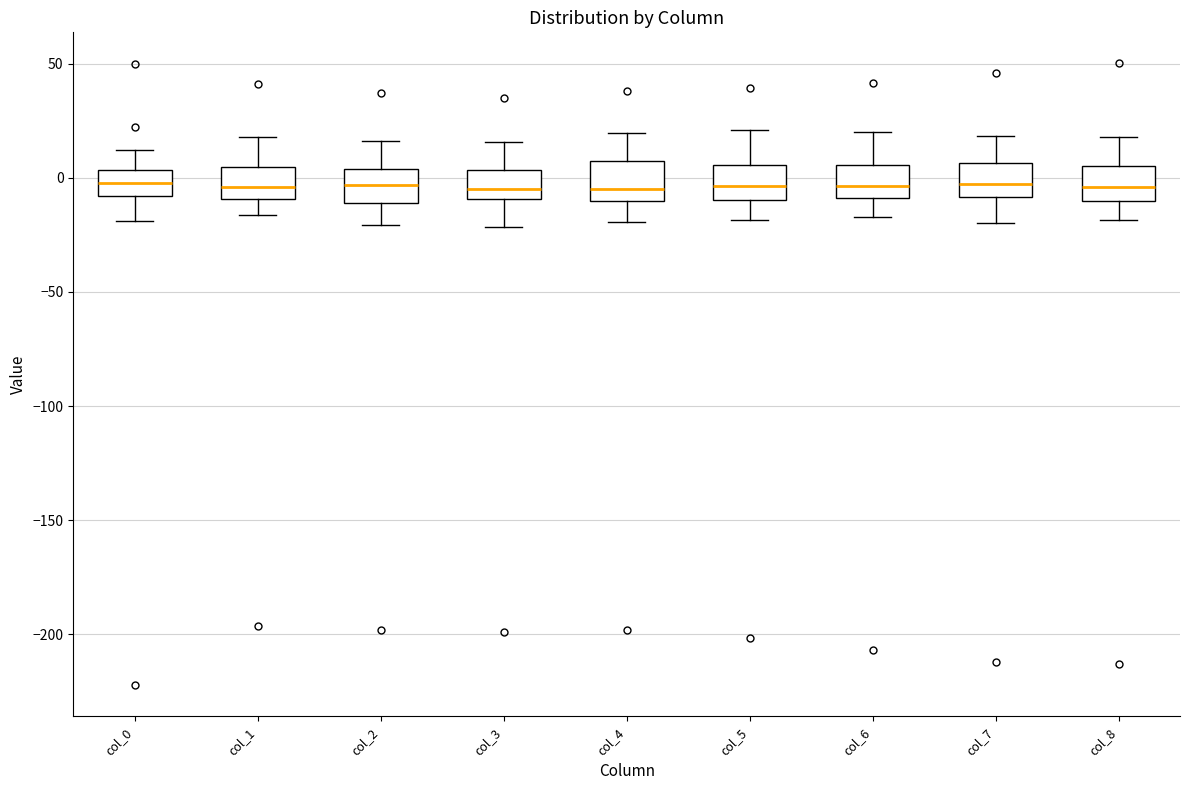

Where does the median line of the box for col_0 sit on the y-axis? The values are not printed on the chart, so give them approximately, as read against the axis.

0